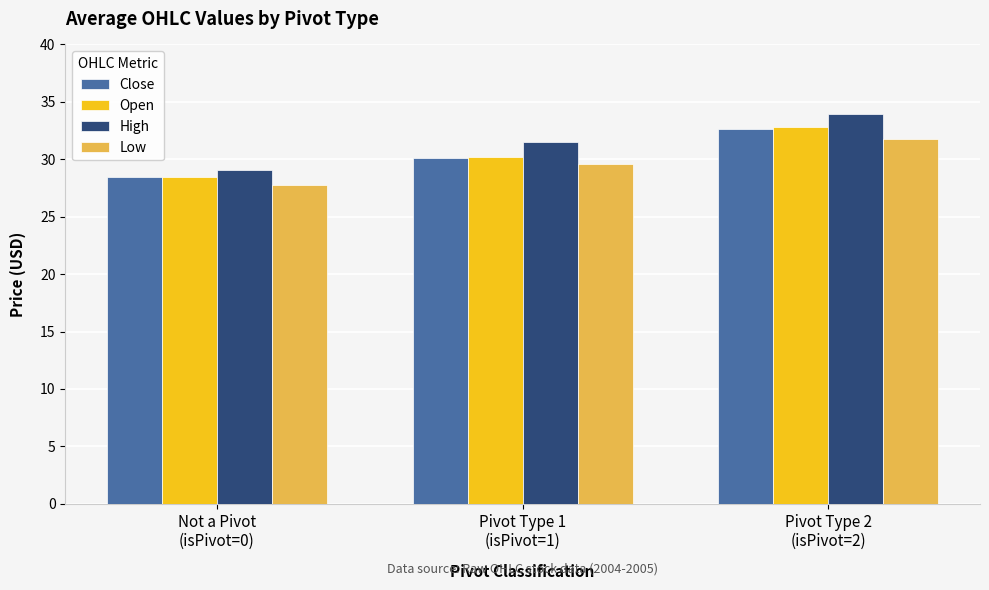

How many values in the Close series exceed 30?

2